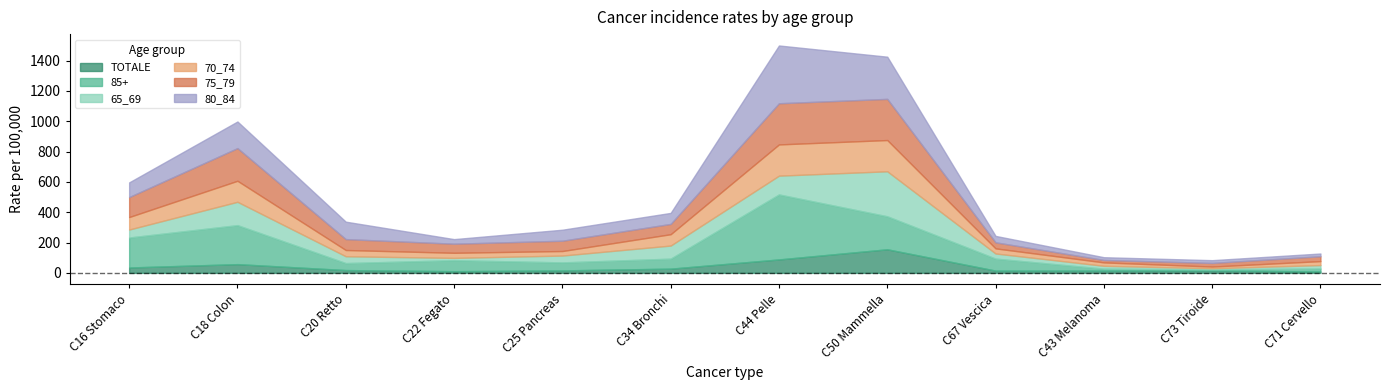

What is the average value of the 65_69 series?

75.1